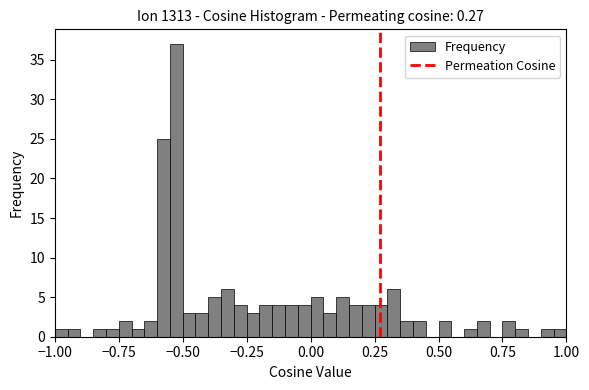

Read against the x-axis, roughly where is the centre of the tallest bar?

-0.50